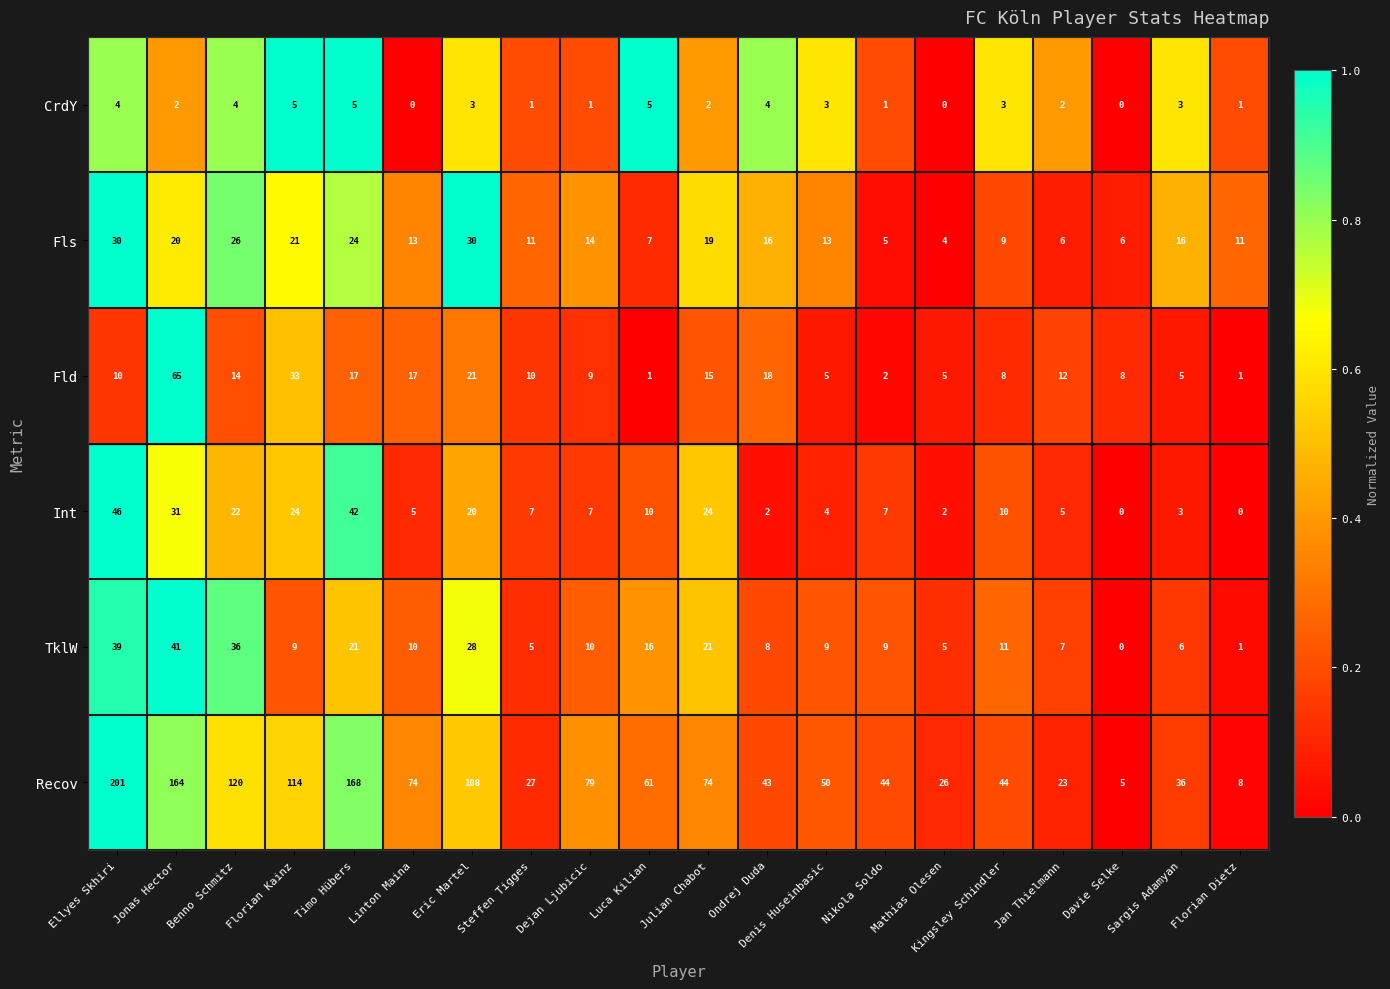

What is the difference between the Fls values at Linton Maina and Mathias Olesen?

9